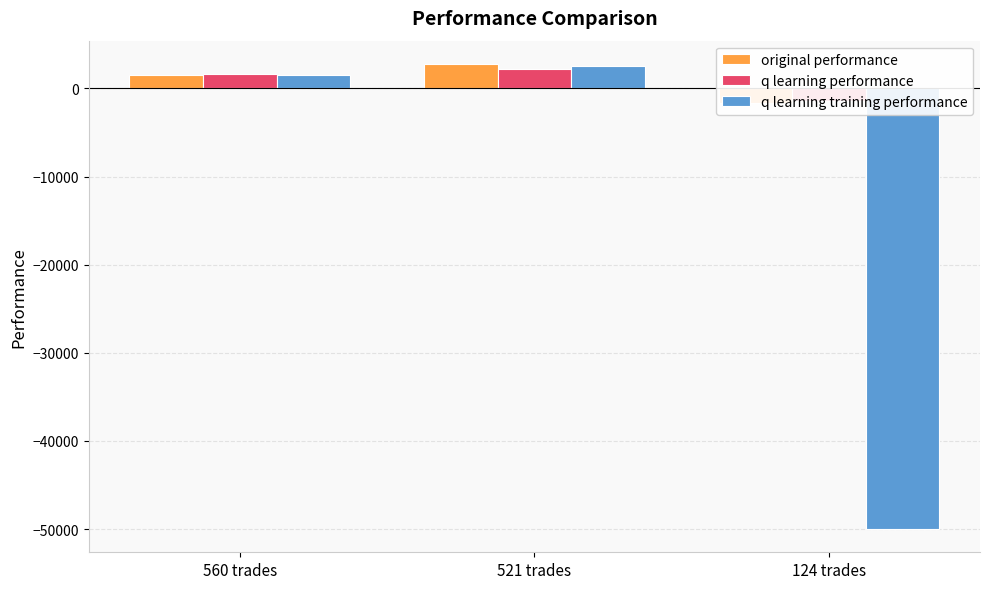

How many bars are there in total?

9